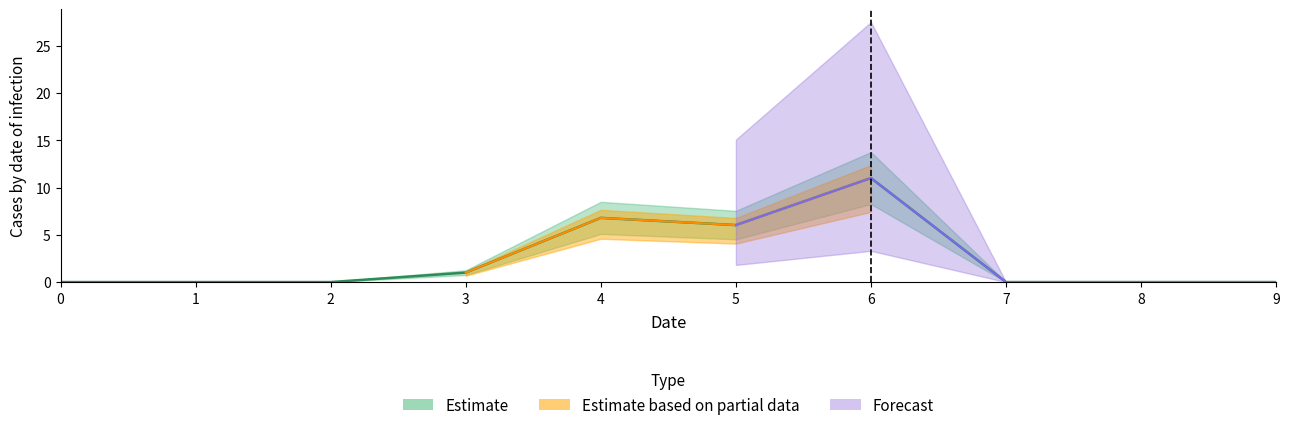

True or false: lower_estimate has a value of 0.0 at 7.

True